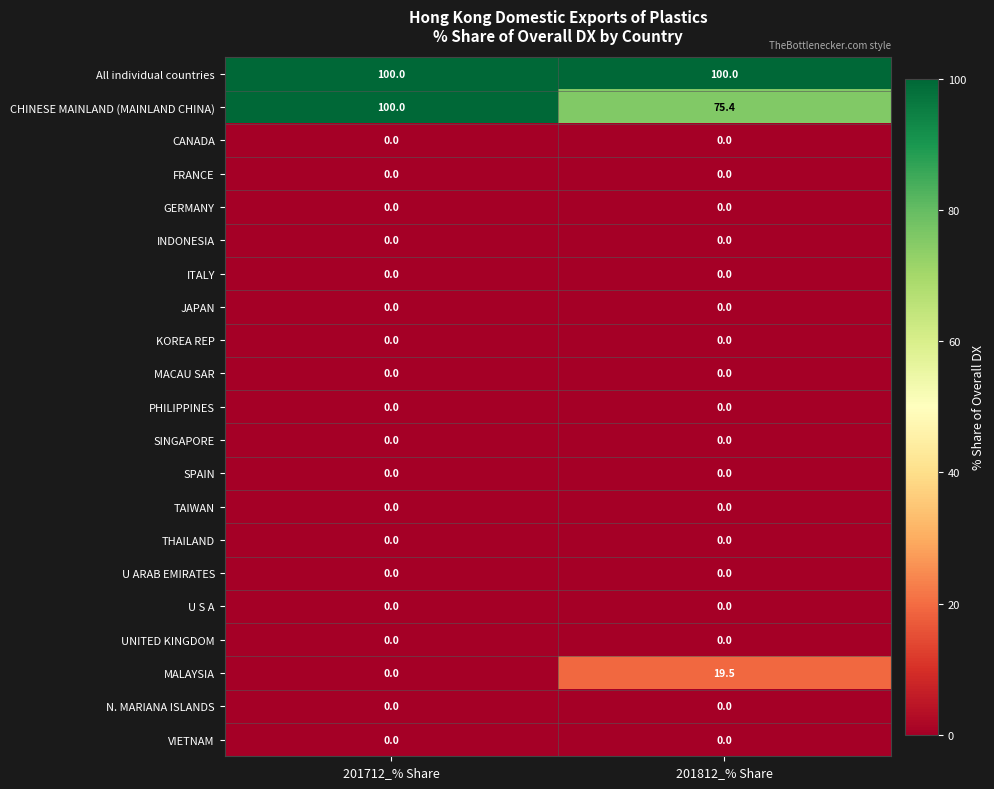

Which series has the widest spread of values?

CHINESE MAINLAND (MAINLAND CHINA)